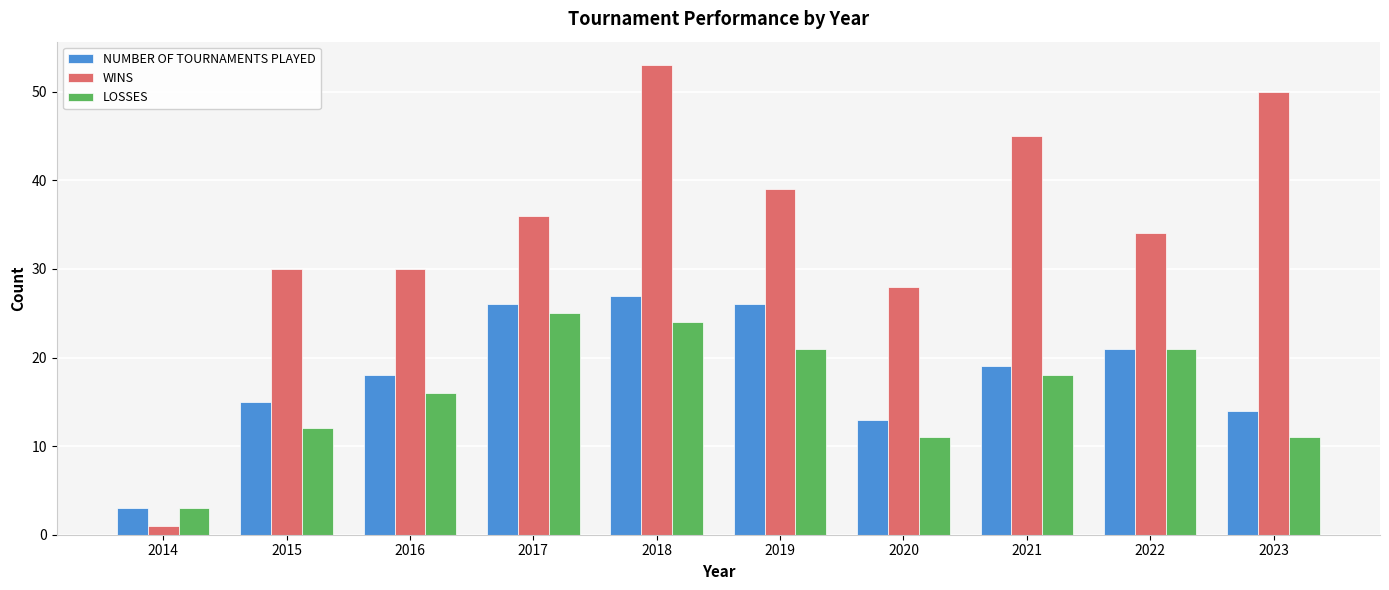

At which category is the sum across all series the highest?

2018